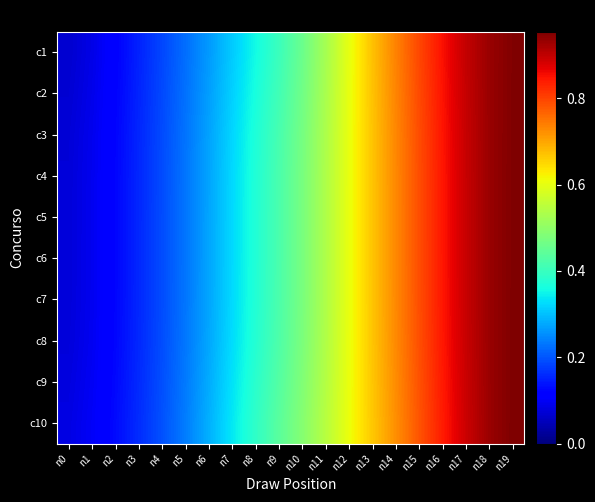

Reading left to right, extract all data points from this chart.

c1: n0=0.1	n1=0.1	n2=0.1	n3=0.2	n4=0.2	n5=0.2	n6=0.3	n7=0.3	n8=0.4	n9=0.4	n10=0.5	n11=0.5	n12=0.6	n13=0.7	n14=0.7	n15=0.8	n16=0.9	n17=0.9	n18=0.9	n19=1.0
c2: n0=0.1	n1=0.1	n2=0.1	n3=0.2	n4=0.2	n5=0.2	n6=0.3	n7=0.3	n8=0.4	n9=0.4	n10=0.5	n11=0.5	n12=0.6	n13=0.7	n14=0.7	n15=0.8	n16=0.8	n17=0.9	n18=0.9	n19=1.0
c3: n0=0.1	n1=0.1	n2=0.1	n3=0.2	n4=0.2	n5=0.2	n6=0.3	n7=0.3	n8=0.4	n9=0.4	n10=0.5	n11=0.5	n12=0.6	n13=0.7	n14=0.7	n15=0.8	n16=0.8	n17=0.9	n18=0.9	n19=1.0
c4: n0=0.1	n1=0.1	n2=0.1	n3=0.2	n4=0.2	n5=0.2	n6=0.3	n7=0.3	n8=0.4	n9=0.4	n10=0.5	n11=0.5	n12=0.6	n13=0.7	n14=0.7	n15=0.8	n16=0.8	n17=0.9	n18=0.9	n19=1.0
c5: n0=0.1	n1=0.1	n2=0.1	n3=0.2	n4=0.2	n5=0.2	n6=0.3	n7=0.3	n8=0.4	n9=0.4	n10=0.5	n11=0.5	n12=0.6	n13=0.7	n14=0.7	n15=0.8	n16=0.8	n17=0.9	n18=0.9	n19=1.0
c6: n0=0.1	n1=0.1	n2=0.1	n3=0.2	n4=0.2	n5=0.2	n6=0.3	n7=0.3	n8=0.4	n9=0.4	n10=0.5	n11=0.5	n12=0.6	n13=0.7	n14=0.7	n15=0.8	n16=0.8	n17=0.9	n18=0.9	n19=1.0
c7: n0=0.1	n1=0.1	n2=0.1	n3=0.2	n4=0.2	n5=0.2	n6=0.3	n7=0.3	n8=0.4	n9=0.4	n10=0.5	n11=0.5	n12=0.6	n13=0.7	n14=0.7	n15=0.8	n16=0.8	n17=0.9	n18=0.9	n19=1.0
c8: n0=0.1	n1=0.1	n2=0.1	n3=0.2	n4=0.2	n5=0.2	n6=0.3	n7=0.3	n8=0.4	n9=0.4	n10=0.5	n11=0.5	n12=0.6	n13=0.7	n14=0.7	n15=0.8	n16=0.8	n17=0.9	n18=0.9	n19=1.0
c9: n0=0.1	n1=0.1	n2=0.1	n3=0.2	n4=0.2	n5=0.2	n6=0.3	n7=0.3	n8=0.4	n9=0.4	n10=0.5	n11=0.5	n12=0.6	n13=0.7	n14=0.7	n15=0.8	n16=0.8	n17=0.9	n18=0.9	n19=1.0
c10: n0=0.1	n1=0.1	n2=0.1	n3=0.2	n4=0.2	n5=0.2	n6=0.3	n7=0.3	n8=0.4	n9=0.4	n10=0.5	n11=0.5	n12=0.6	n13=0.7	n14=0.7	n15=0.8	n16=0.8	n17=0.9	n18=0.9	n19=1.0